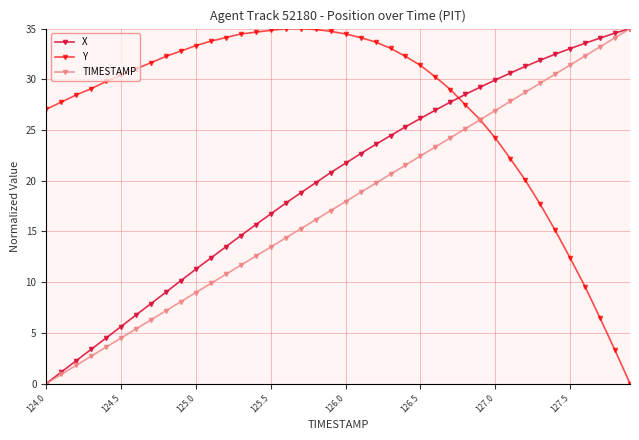

List the series in order of their overall mean, lowest first.

TIMESTAMP, X, Y